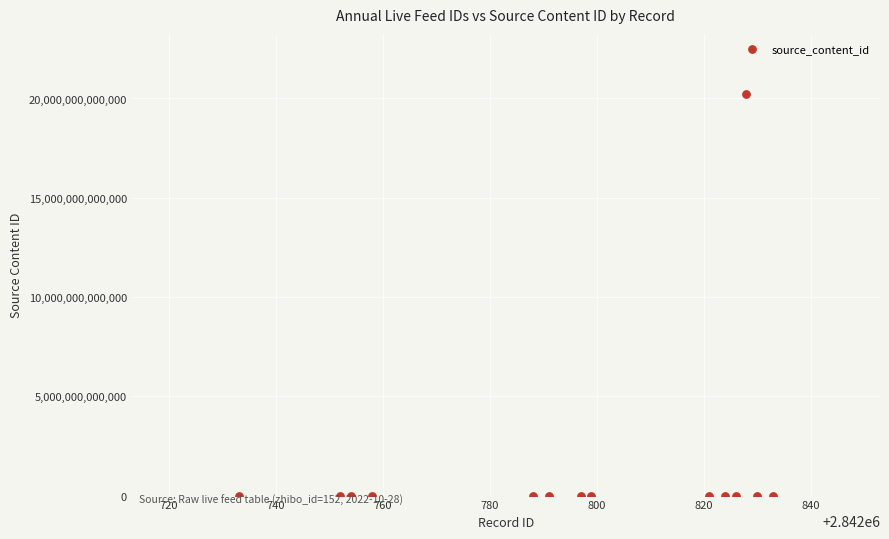

What is the range of X values (max minus min)?

100